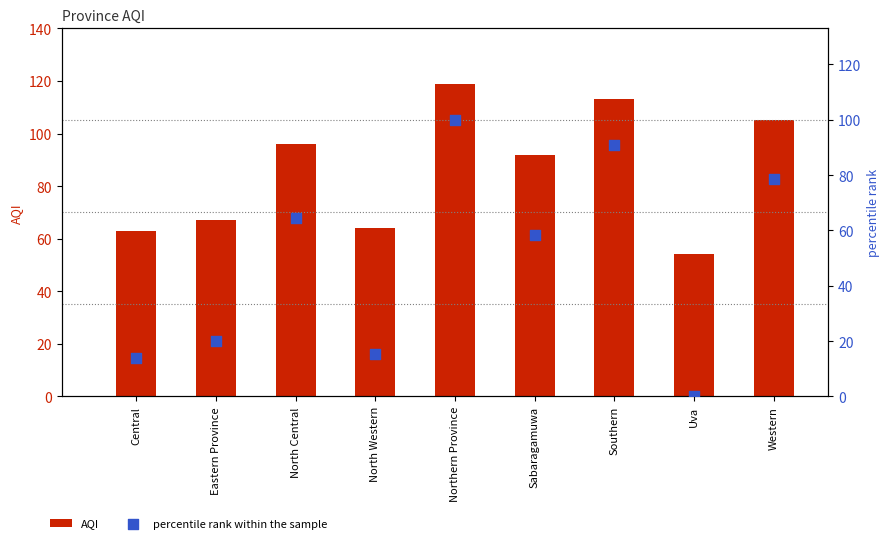

What is the total value across all series at North Western?

79.4